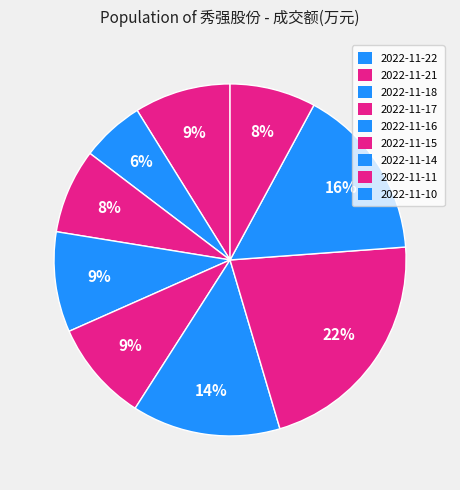

The 2022-11-15 slice represents 14% of the pie. True or false?

True